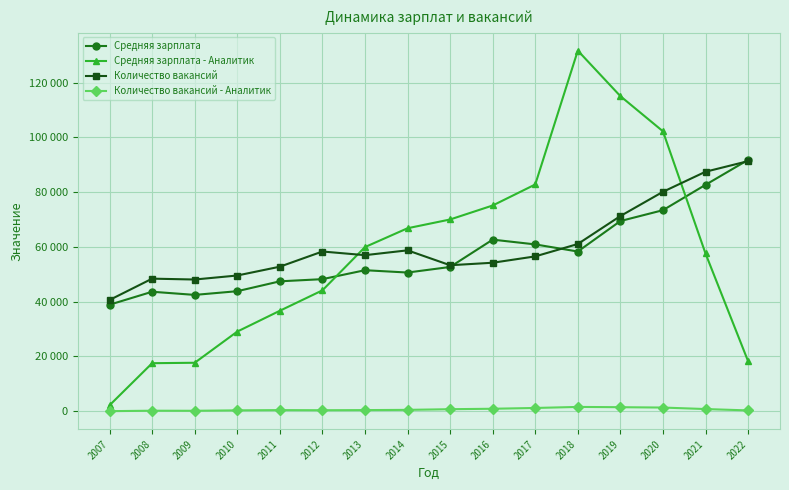

Reading left to right, what are all the values shown in this chart?

Средняя зарплата: 2007=38916	2008=43646	2009=42492	2010=43846	2011=47451	2012=48243	2013=51510	2014=50658	2015=52696	2016=62675	2017=60935	2018=58335	2019=69467	2020=73431	2021=82690	2022=91795
Средняя зарплата - Аналитик: 2007=2196	2008=17549	2009=17709	2010=29093	2011=36700	2012=44153	2013=59954	2014=66837	2015=70039	2016=75145	2017=82823	2018=131701	2019=115086	2020=102243	2021=57623	2022=18294
Количество вакансий: 2007=40641	2008=48428	2009=48109	2010=49577	2011=52794	2012=58341	2013=57004	2014=58768	2015=53326	2016=54236	2017=56558	2018=61080	2019=71288	2020=80145	2021=87473	2022=91340
Количество вакансий - Аналитик: 2007=34	2008=196	2009=171	2010=328	2011=418	2012=374	2013=420	2014=504	2015=749	2016=911	2017=1201	2018=1578	2019=1482	2020=1349	2021=805	2022=305